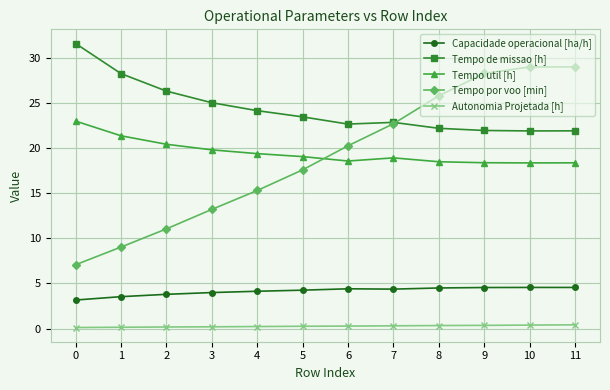

Rank the series by their maximum value, from highest to lowest.

Tempo de missao [h], Tempo por voo [min], Tempo util [h], Capacidade operacional [ha/h], Autonomia Projetada [h]